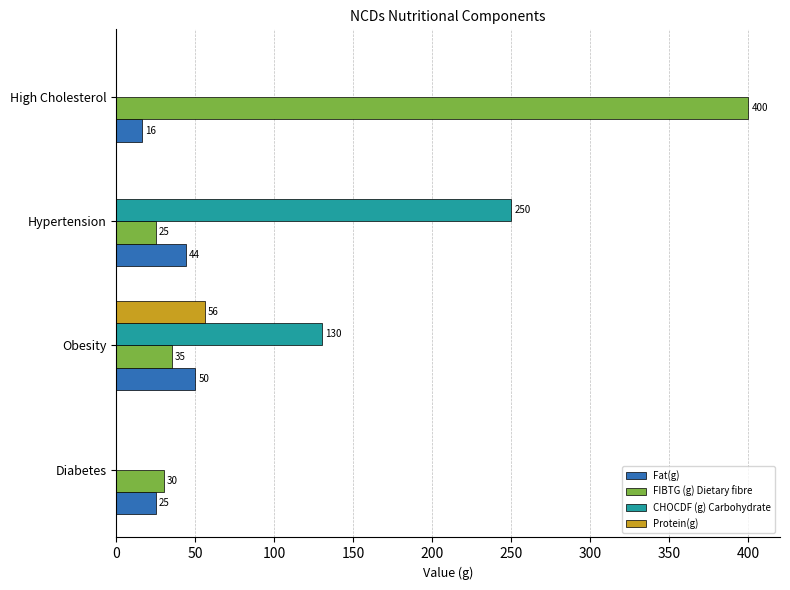

Between Diabetes and Obesity, which series saw the biggest shift?

CHOCDF (g) Carbohydrate